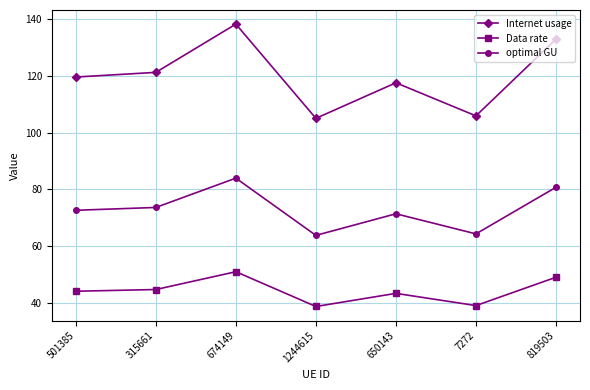

What is the sum of the Data rate values at 819503 and 315661?

93.8